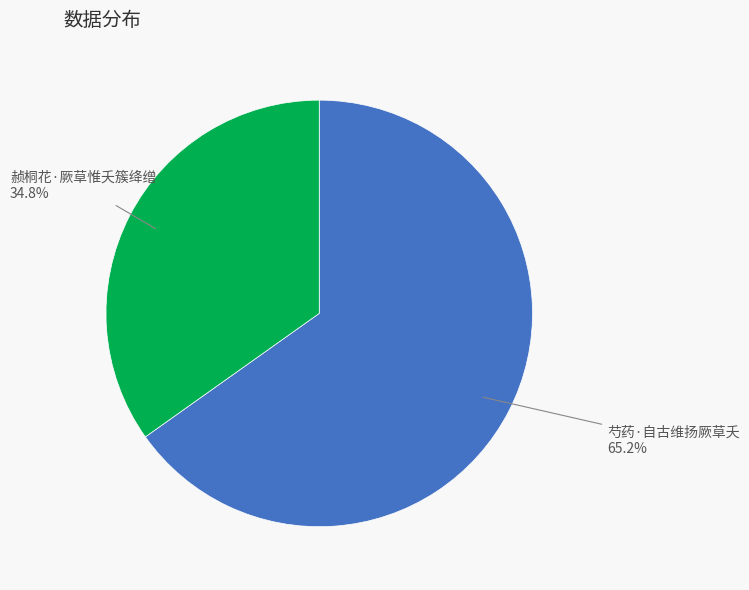

Does 芍药·自古维扬厥草夭 account for over 50% of the chart?

Yes